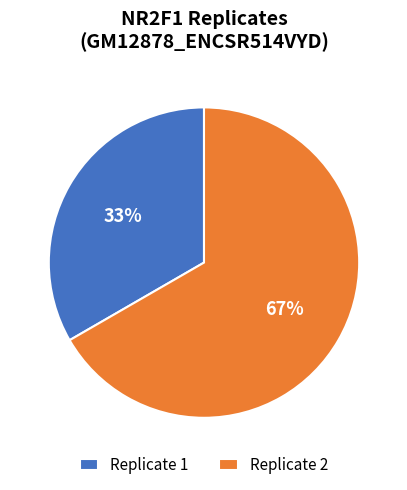

To the nearest percent, what is the average slice percentage?

50%